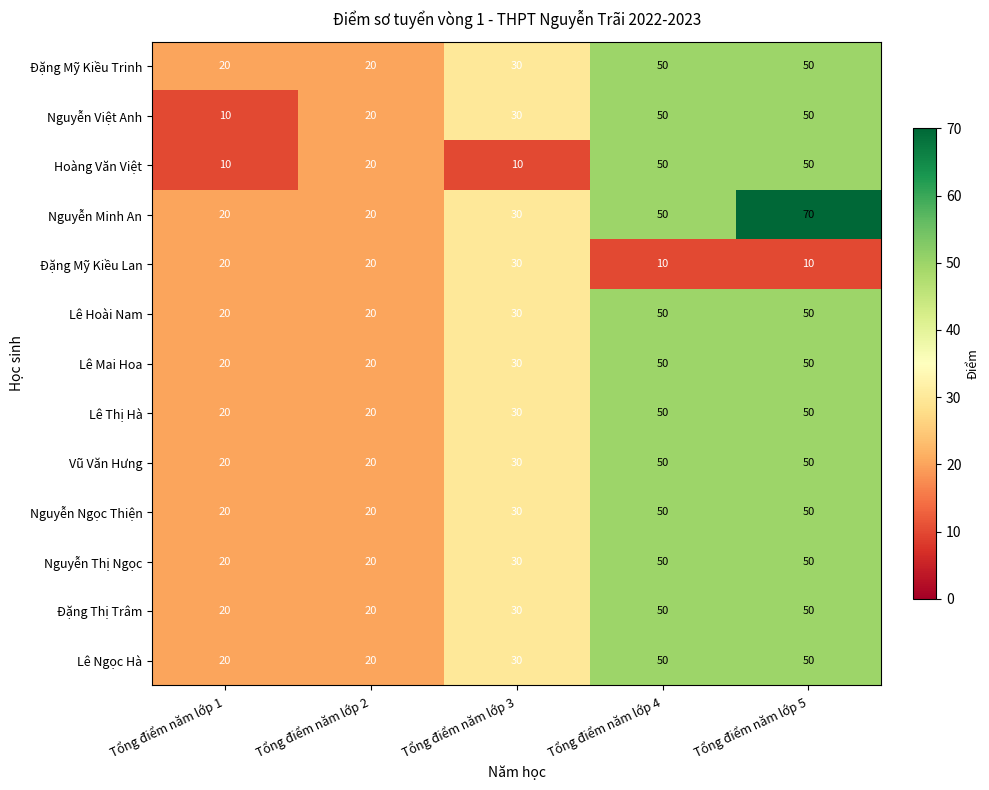

Which series has the widest spread of values?

Nguyễn Minh An